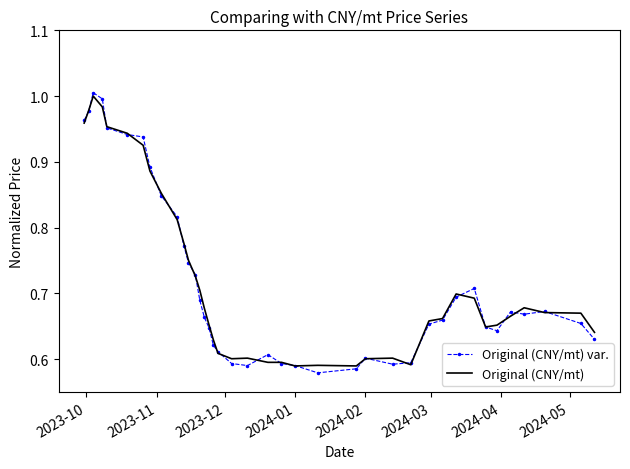

What are all the series names shown in the legend?

Original (CNY/mt) var., Original (CNY/mt)